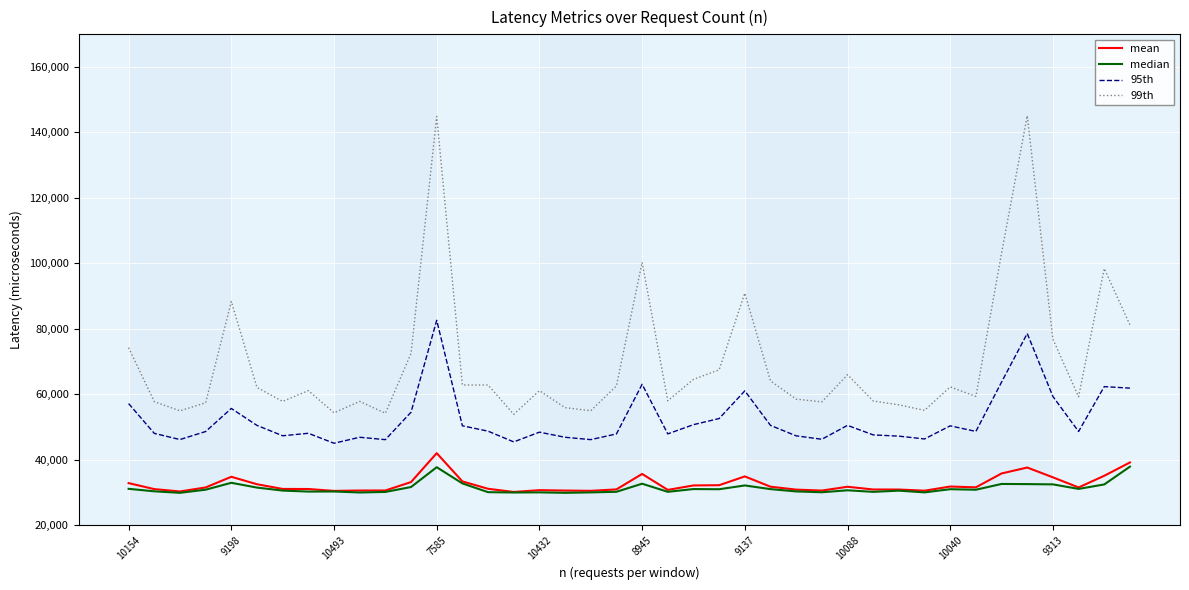

Which series has the largest total across all categories?

99th